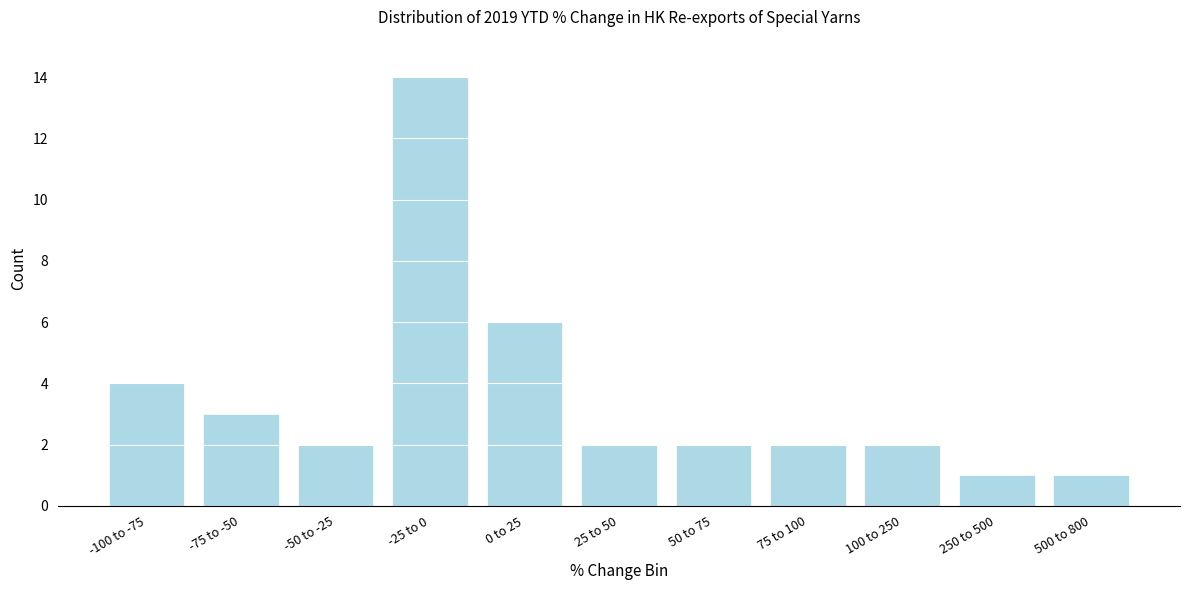

Reading left to right, list all the values displayed in this chart.

-100 to -75=4	-75 to -50=3	-50 to -25=2	-25 to 0=14	0 to 25=6	25 to 50=2	50 to 75=2	75 to 100=2	100 to 250=2	250 to 500=1	500 to 800=1